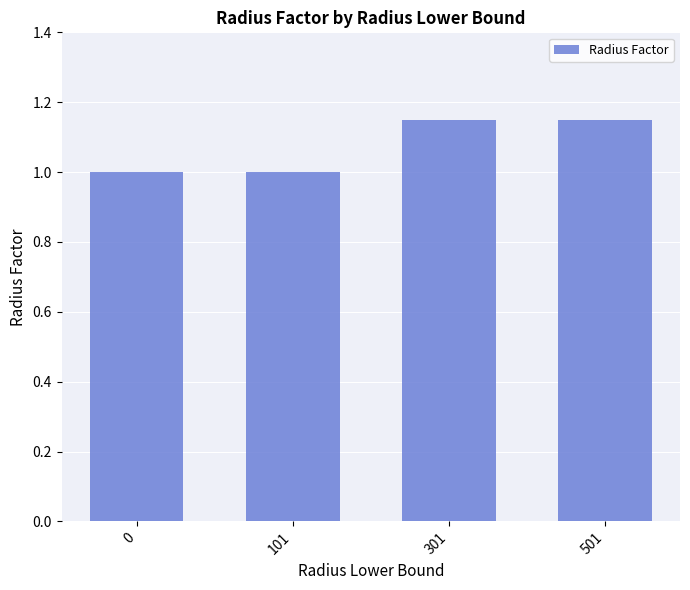

The chart shows a value of 0.7 at 101. True or false?

False